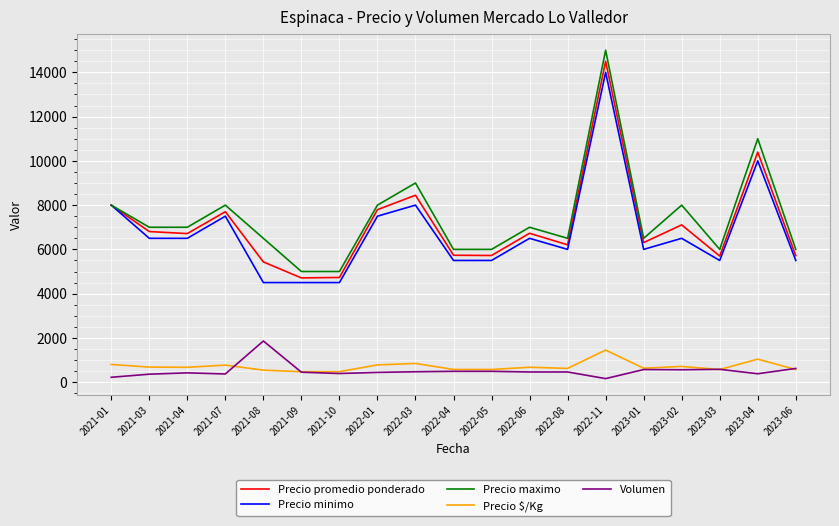

How many series are shown in this chart?

5